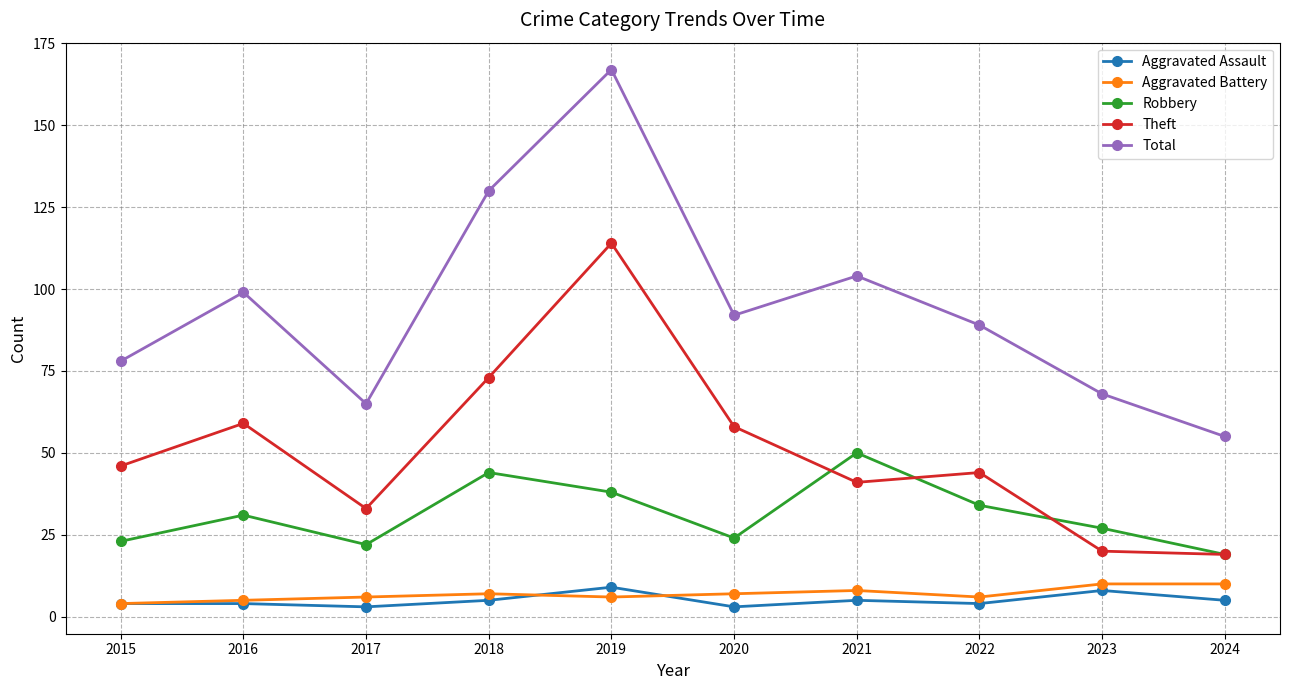

At which label does Total first exceed 92?

2016